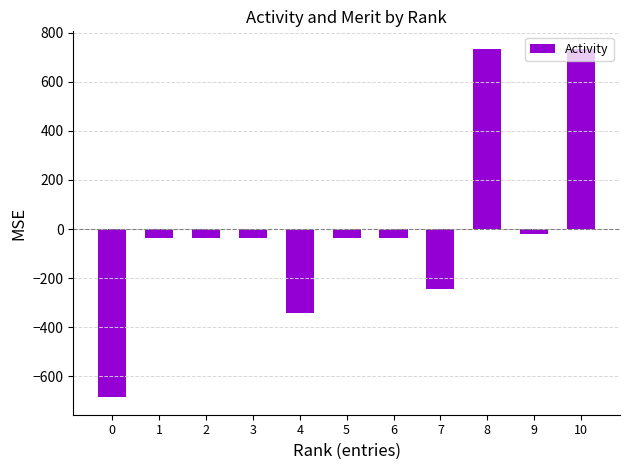

What is the value of the 6th bar from the left?

-35